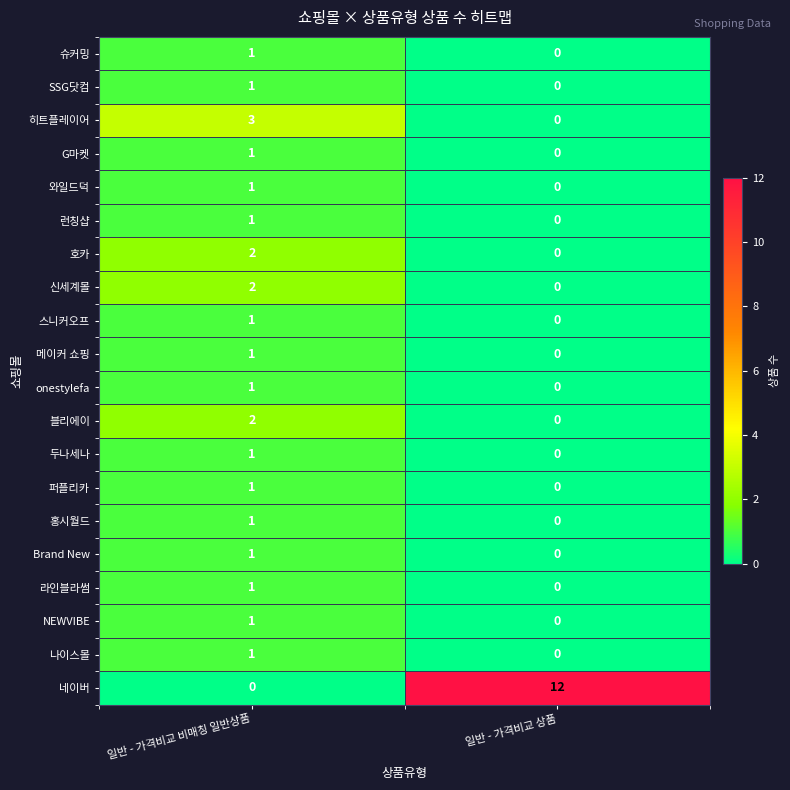

Where is 라인블라썸 nearest to the value 0?

일반 - 가격비교 상품